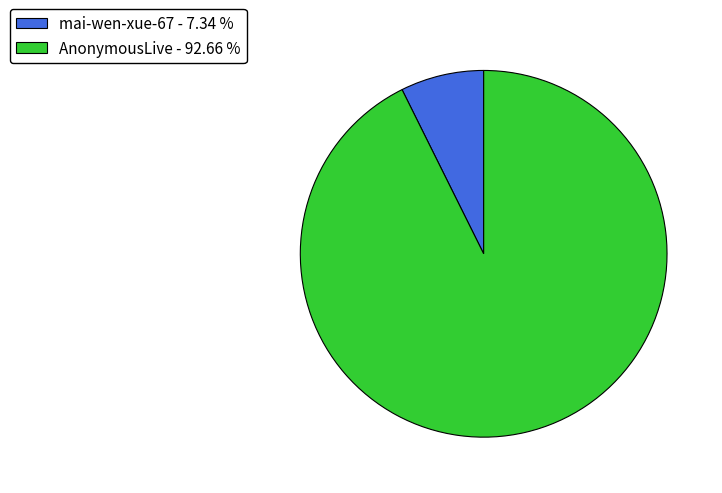

Approximately how many times larger is the value at AnonymousLive - 92.66 % compared to mai-wen-xue-67 - 7.34 %?

12.6